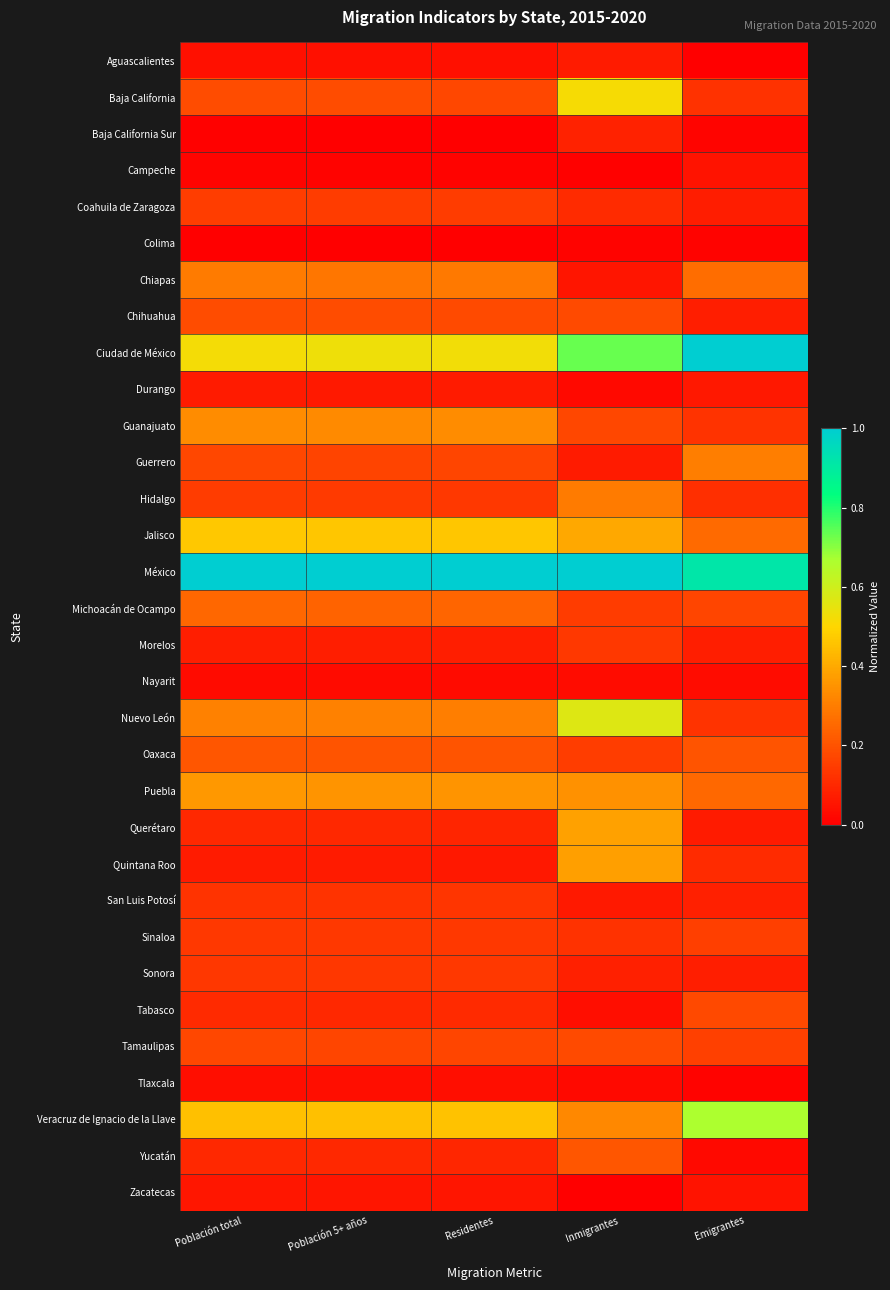

At which category is the sum across all series the highest?

Inmigrantes